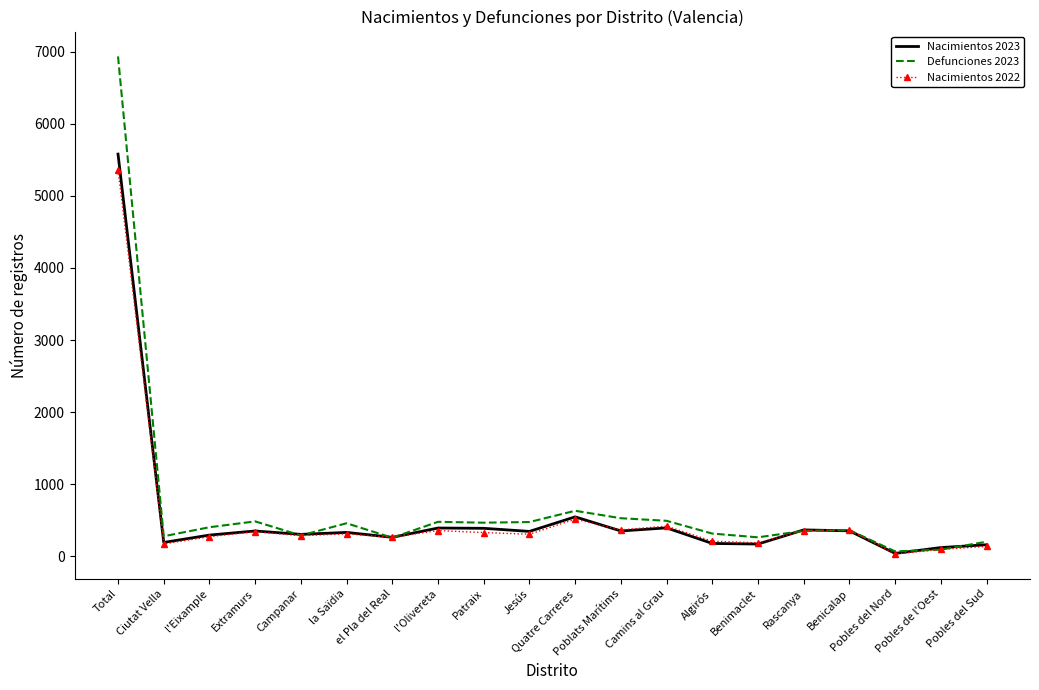

What is the maximum value shown in the chart?

6932